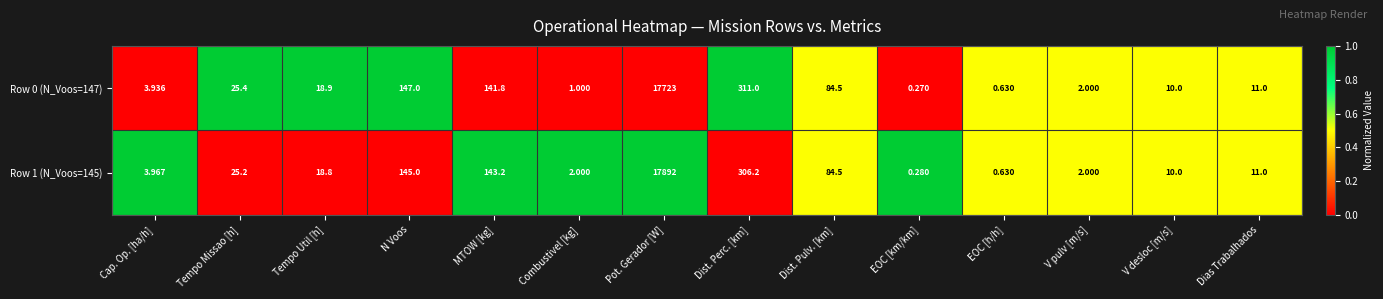

At which category is the sum across all series the highest?

Pot. Gerador [W]